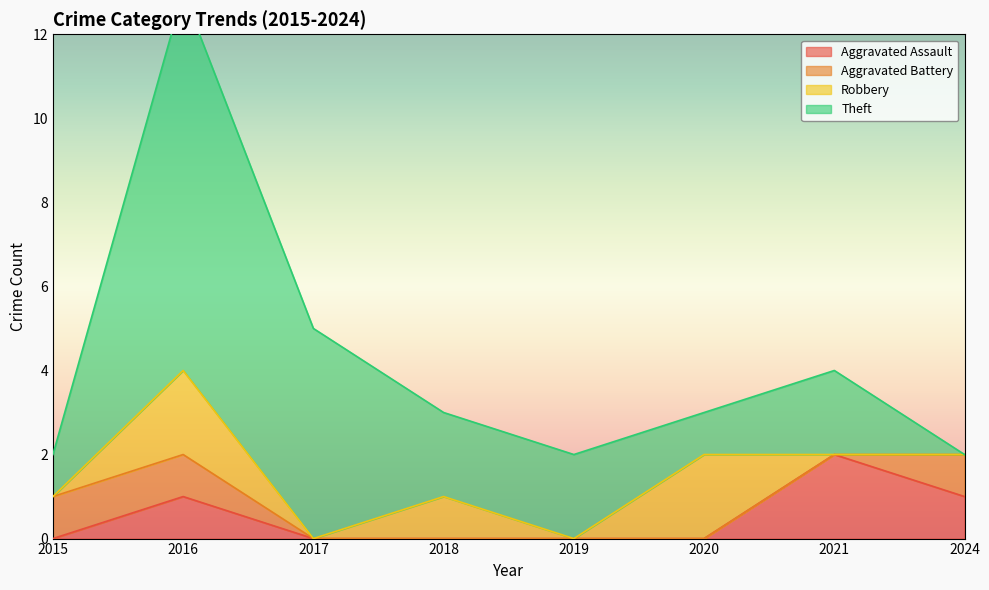

What is the total value across all series at 2017?

10